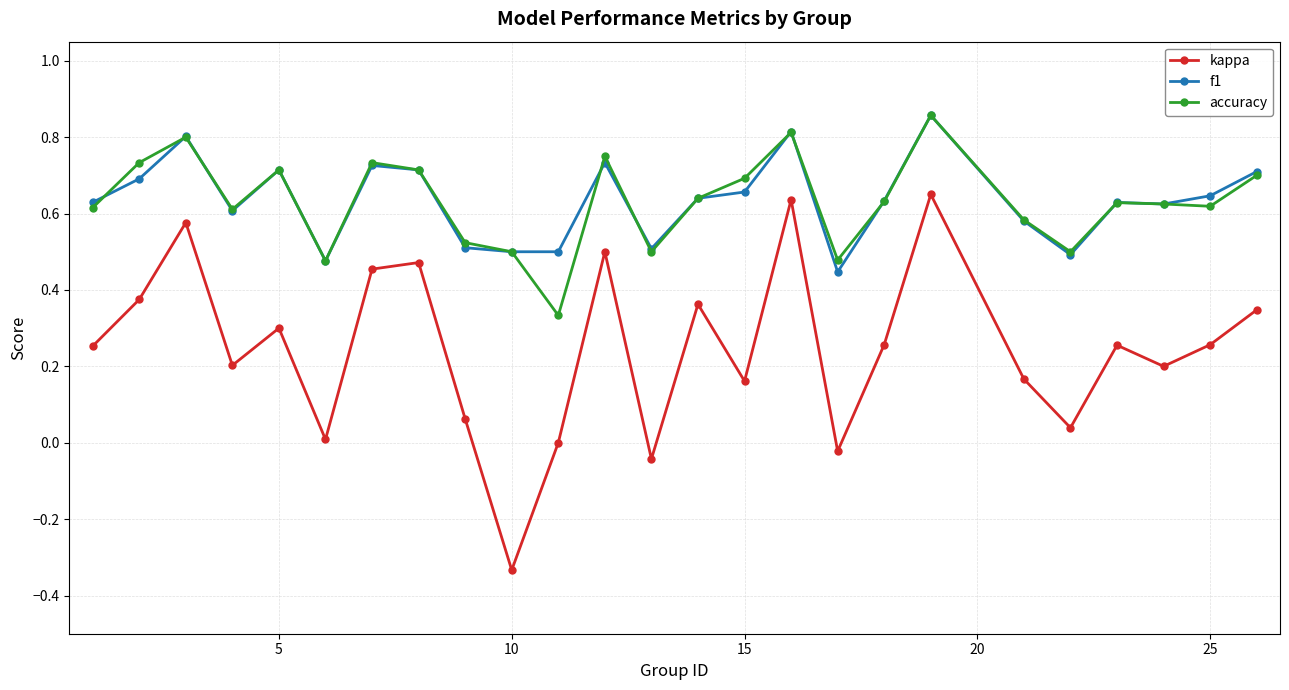

True or false: f1 and kappa intersect in this chart.

False